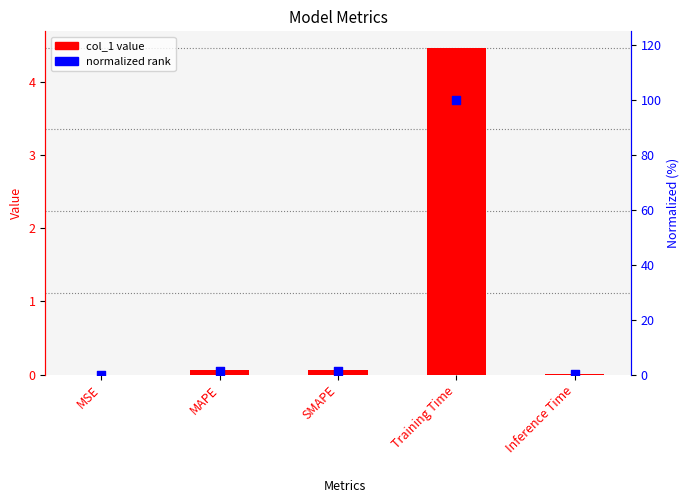

Is the value of normalized rank at MAPE greater than the value of col_1 at Inference Time?

Yes